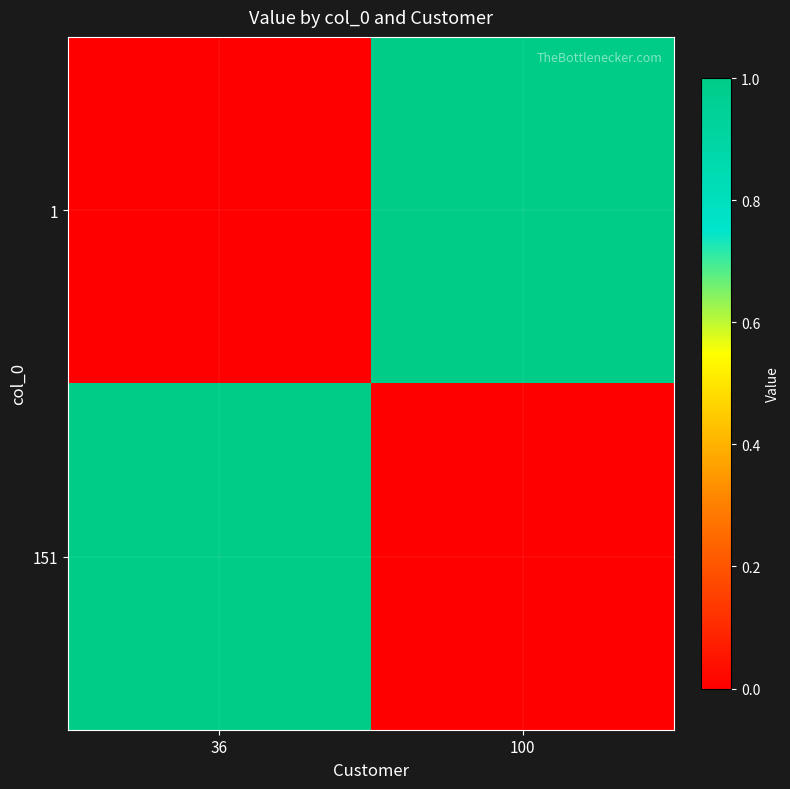

Reading right to left, what are all the values shown in this chart?

1: 100=1	36=0
151: 100=0	36=1